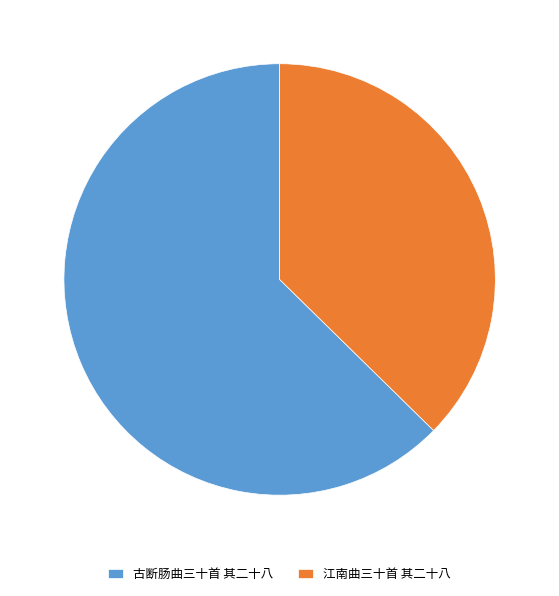

True or false: 古断肠曲三十首 其二十八 accounts for 63% of the total.

True